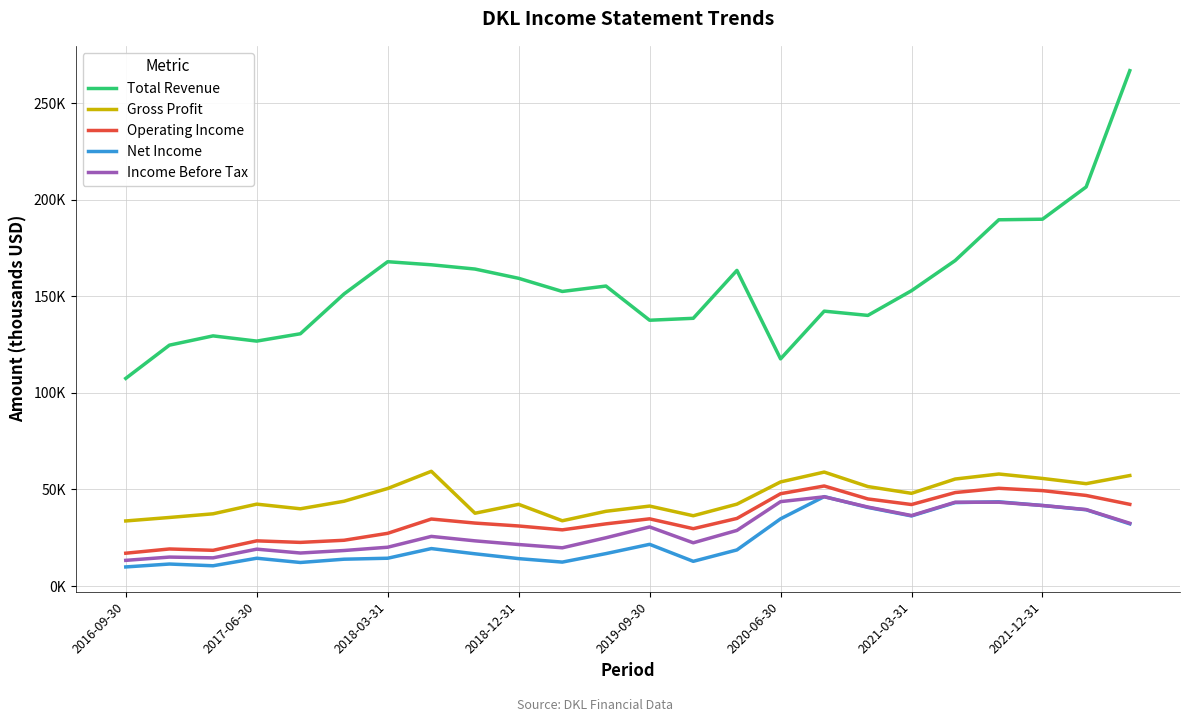

Is this an area chart (filled region under the line)?

No